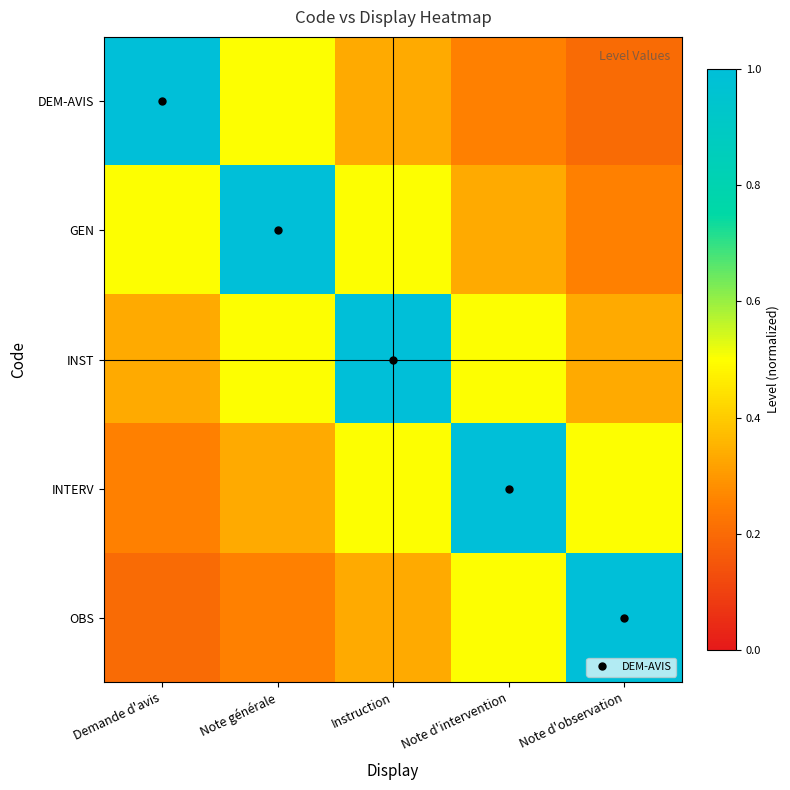

What is the total value across all series at Note générale?

2.6